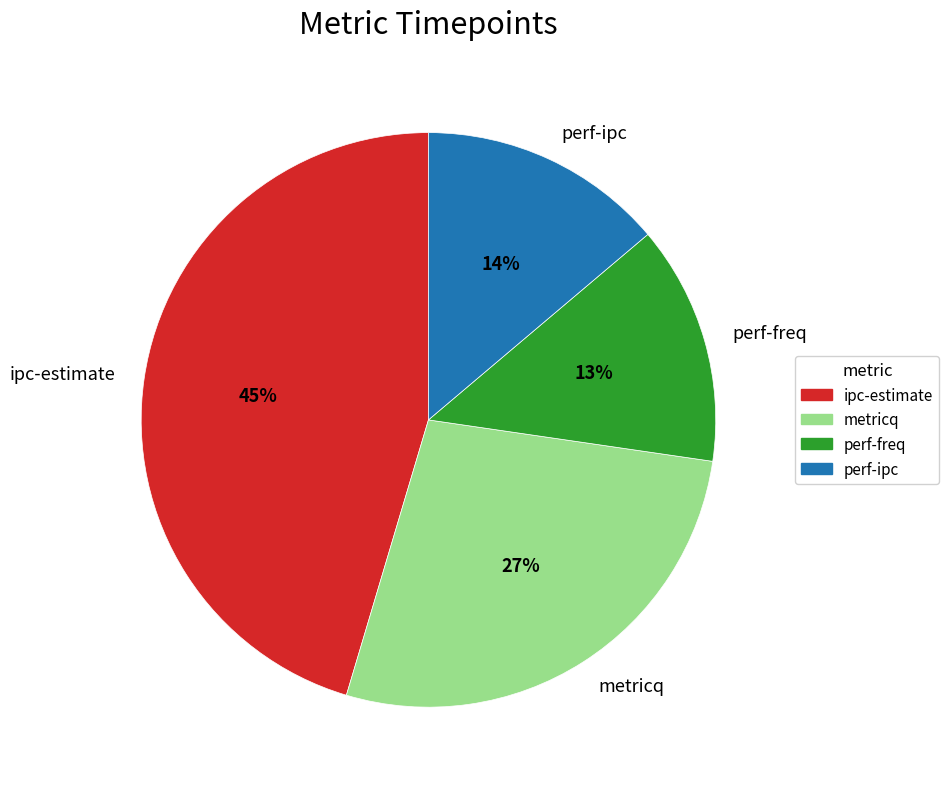

Is it true that ipc-estimate is 31% of the pie?

False